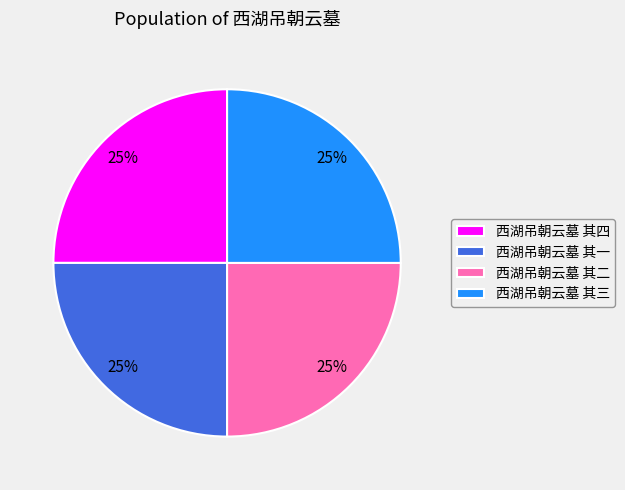

Is it true that 西湖吊朝云墓 其三 is 39% of the pie?

False